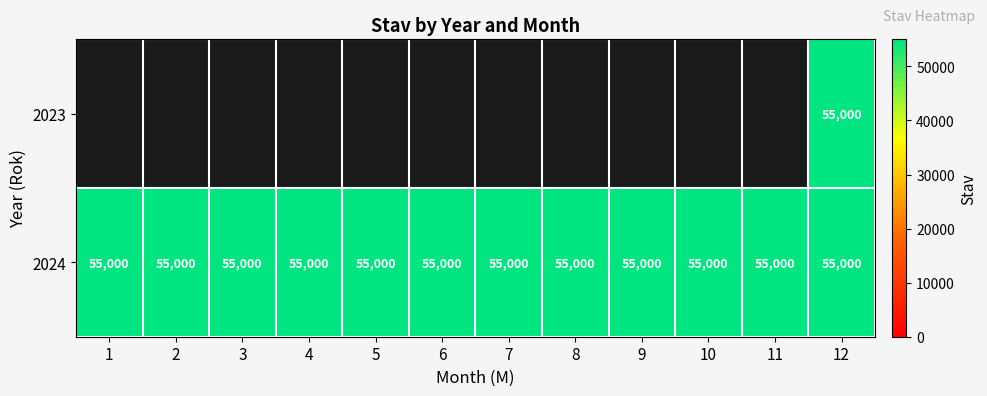

At which category does the chart reach its minimum across all series?

12